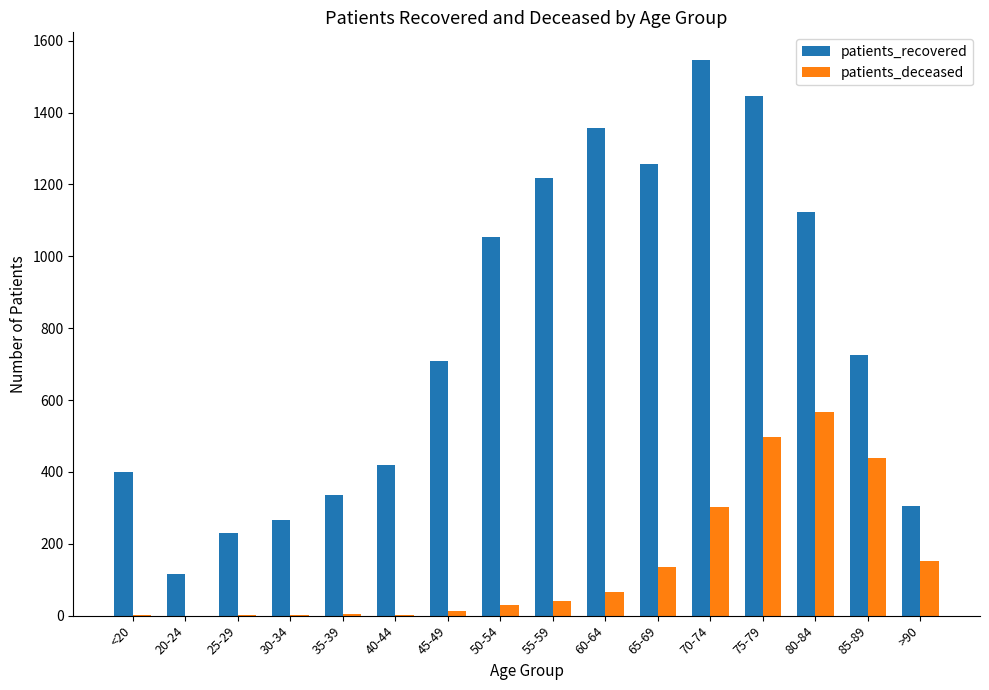

The patients_recovered series shows 1785 at 65-69. True or false?

False